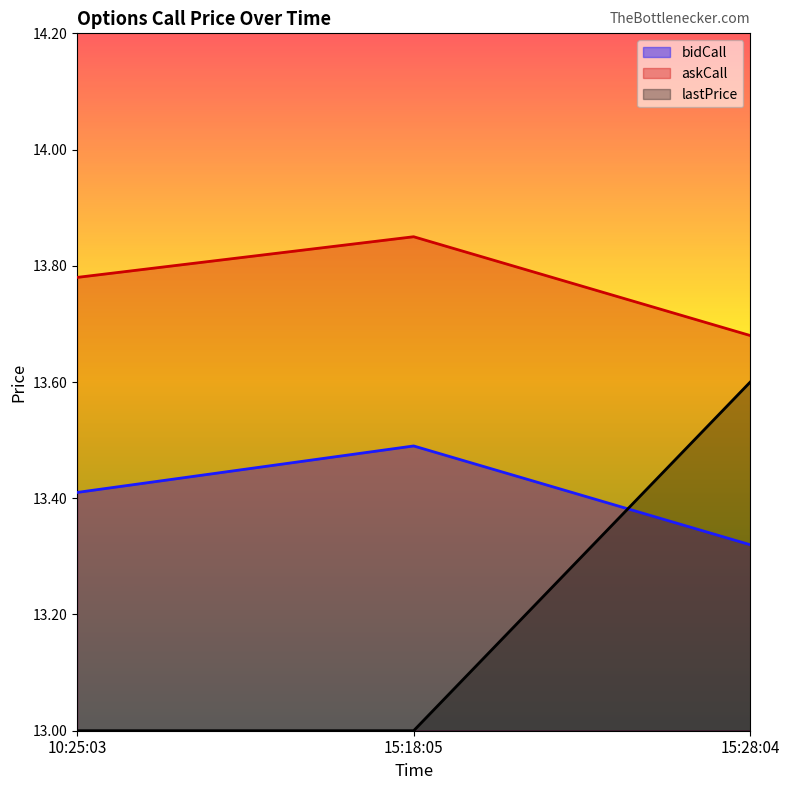

Reading right to left, extract all data points from this chart.

bidCall: 15:28:04=13.3	15:18:05=13.5	10:25:03=13.4
askCall: 15:28:04=13.7	15:18:05=13.8	10:25:03=13.8
lastPrice: 15:28:04=13.6	15:18:05=13.0	10:25:03=13.0